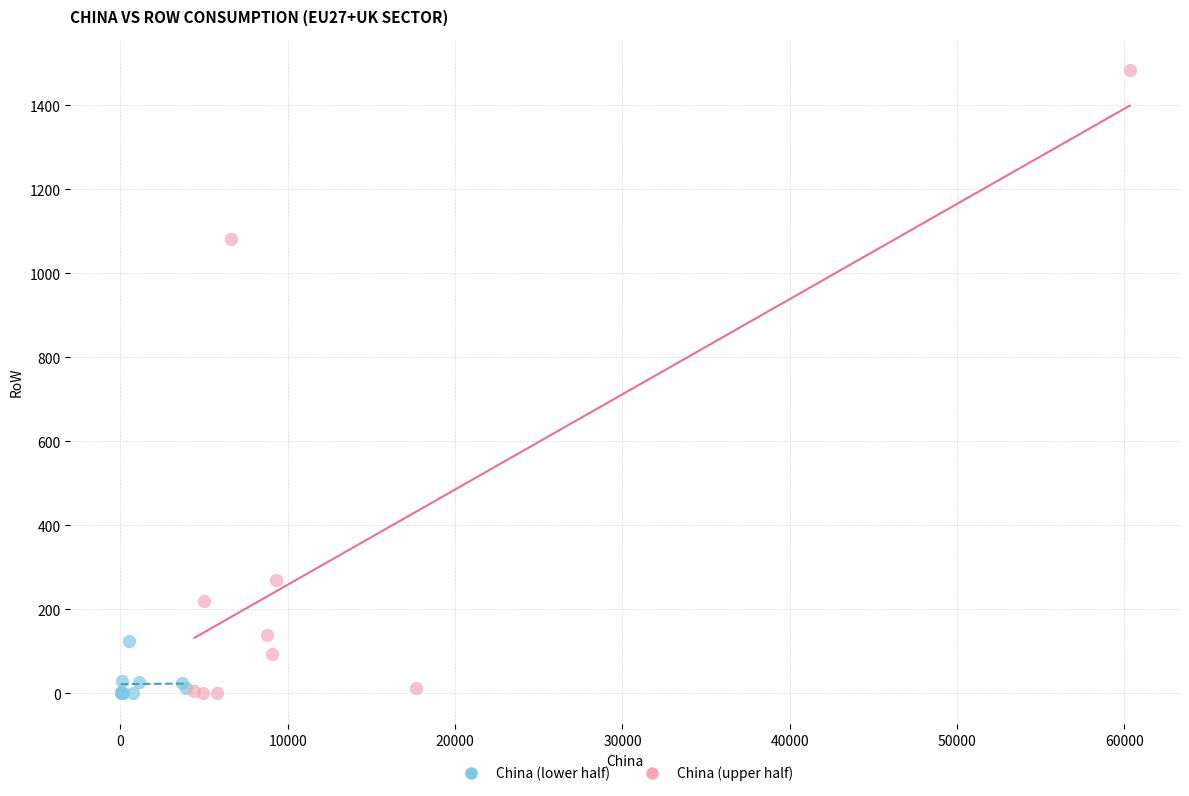

Which series has the widest spread of Y values?

China (upper half)